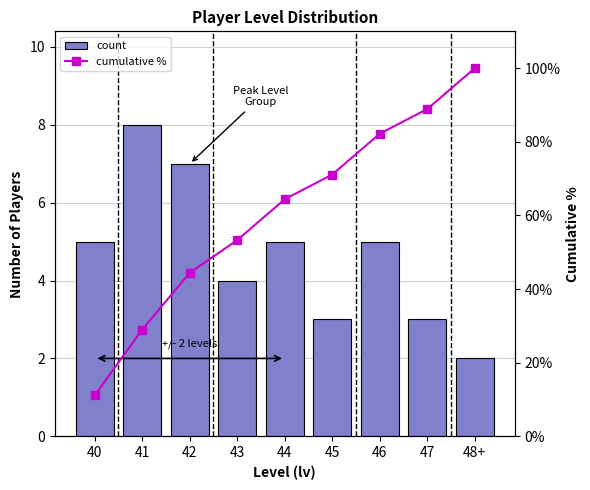

What position from the right is 44?

5